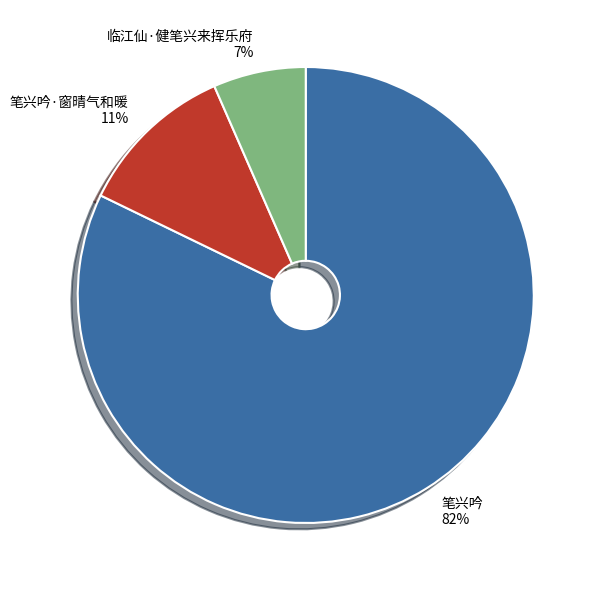

Combined, do 笔兴吟·窗晴气和暖 and 笔兴吟 account for over 50%?

Yes